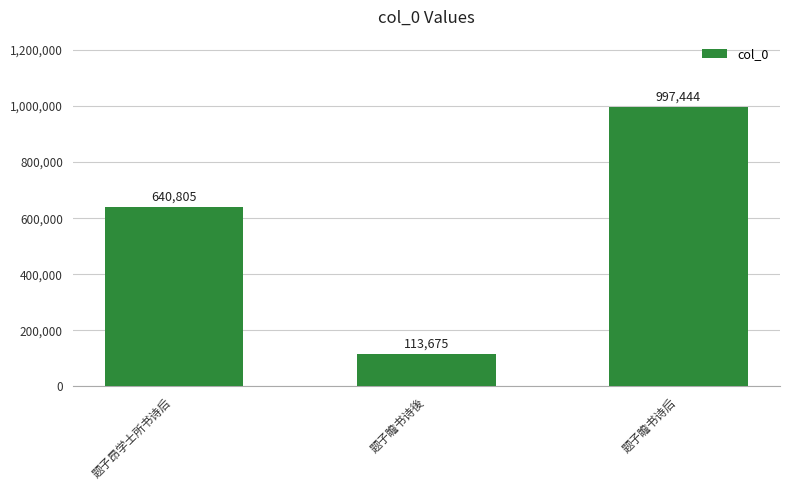

True or false: the data shows 997444 at 题子瞻书诗后.

True